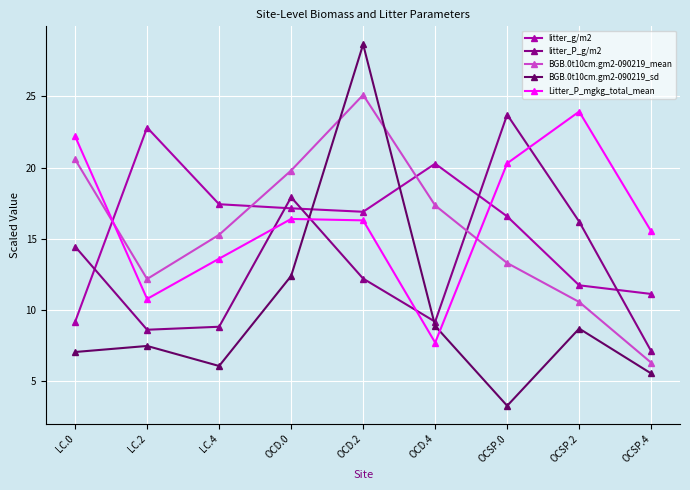

Is it true that litter_P_g/m2 equals 17.9 at OCD.0?

True